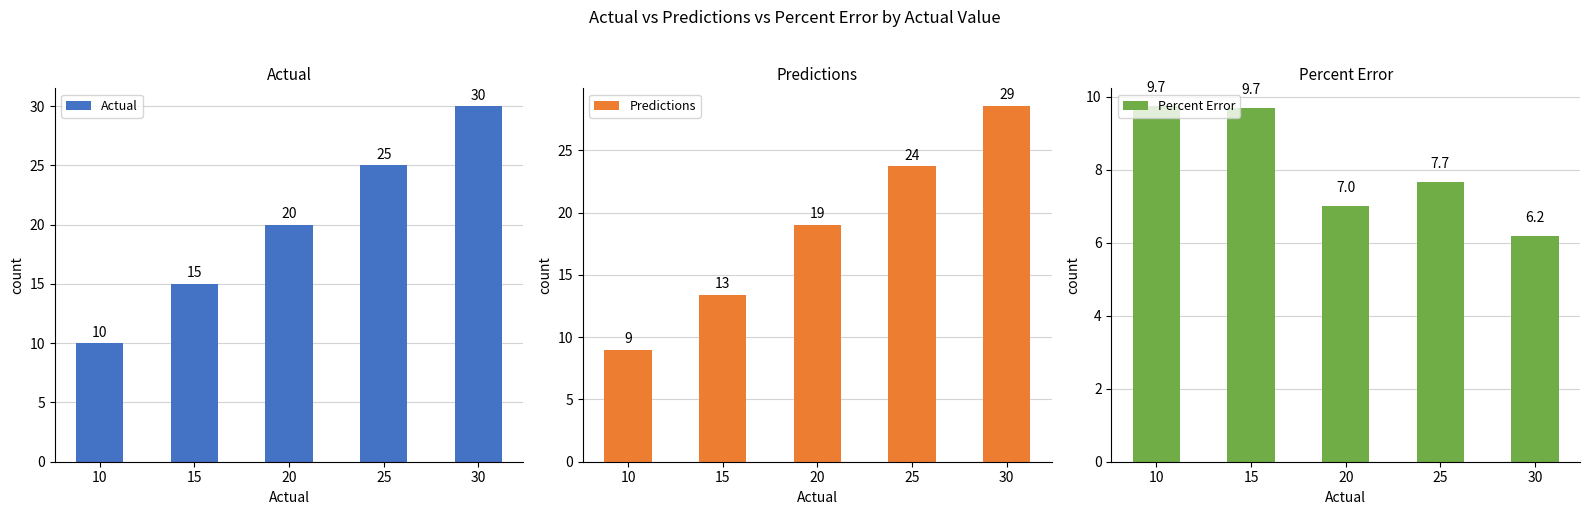

Rank the series at 25 from lowest to highest value.

Percent Error, Predictions, Actual